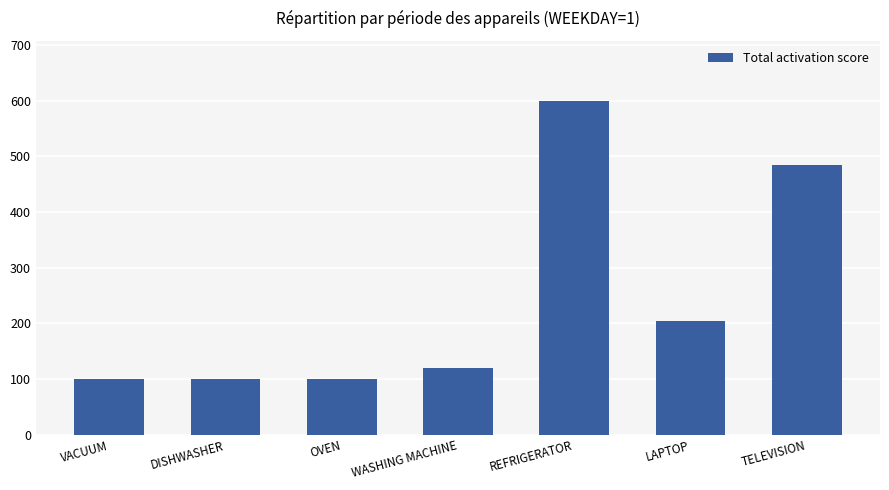

What position from the right is WASHING MACHINE?

4